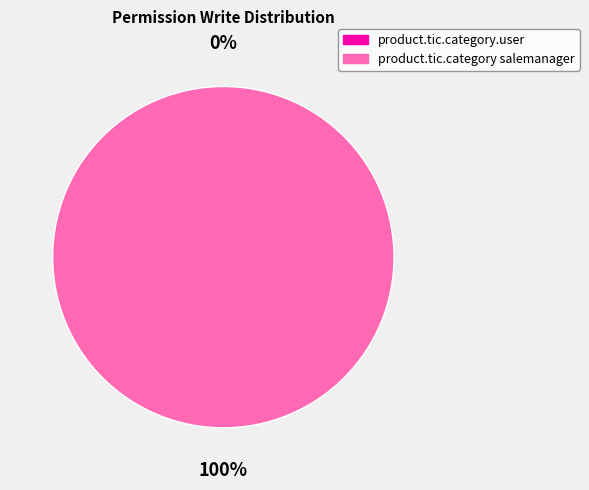

To the nearest percent, what is the average slice percentage?

50%